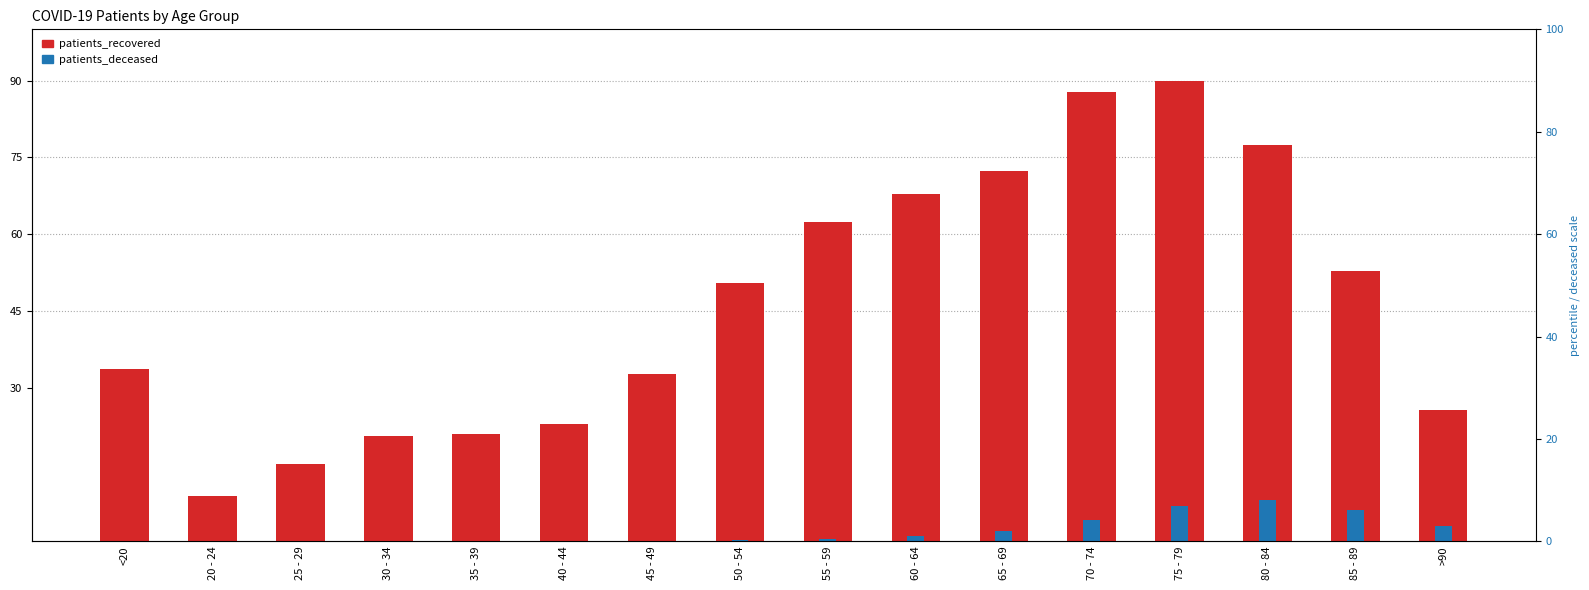

How many bars are there in total?

32